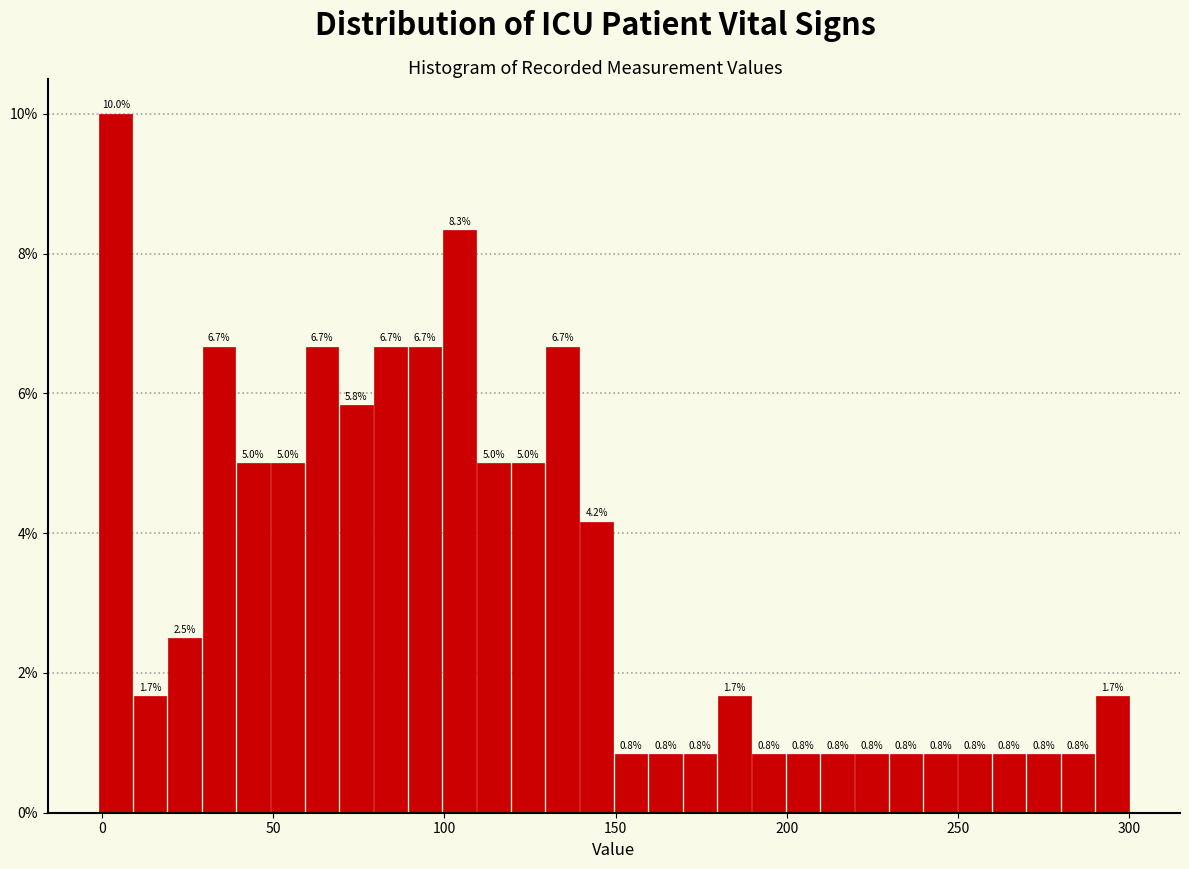

Around what value on the x-axis is the tallest bar? Give the approximate position of its centre, as read against the axis.

5